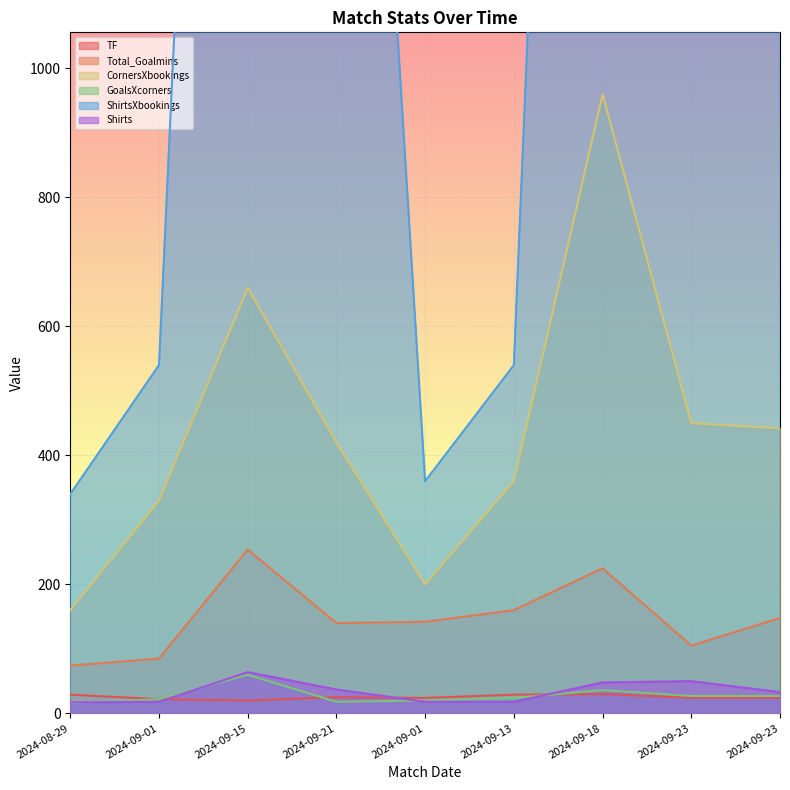

What is the minimum value for TF?

20